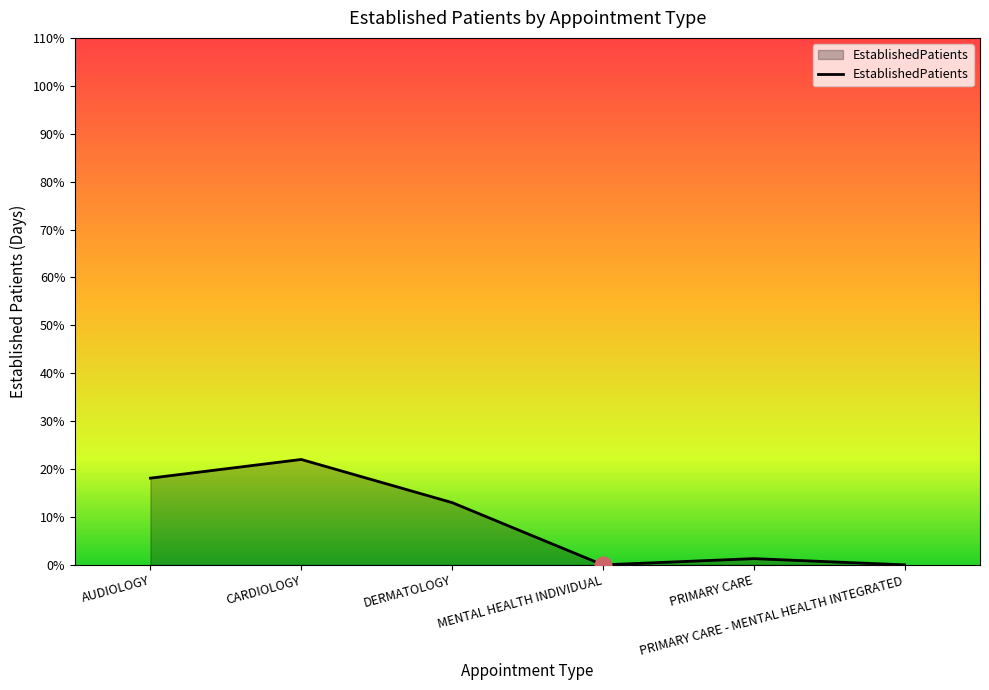

True or false: the data has more than 2 interior local peaks.

False